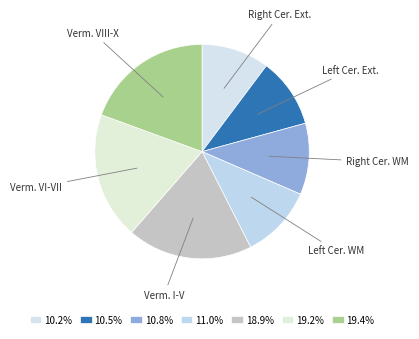

Is there a majority slice in this chart?

No